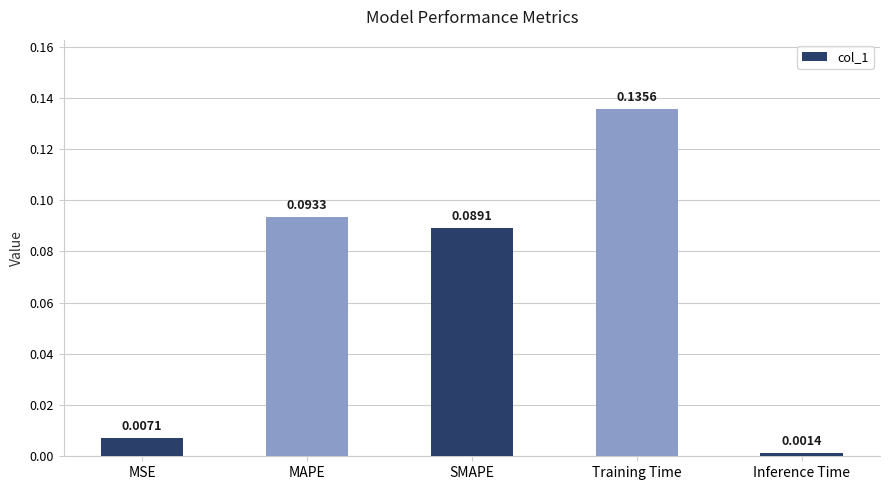

What is the label of the 3rd bar from the right?

SMAPE